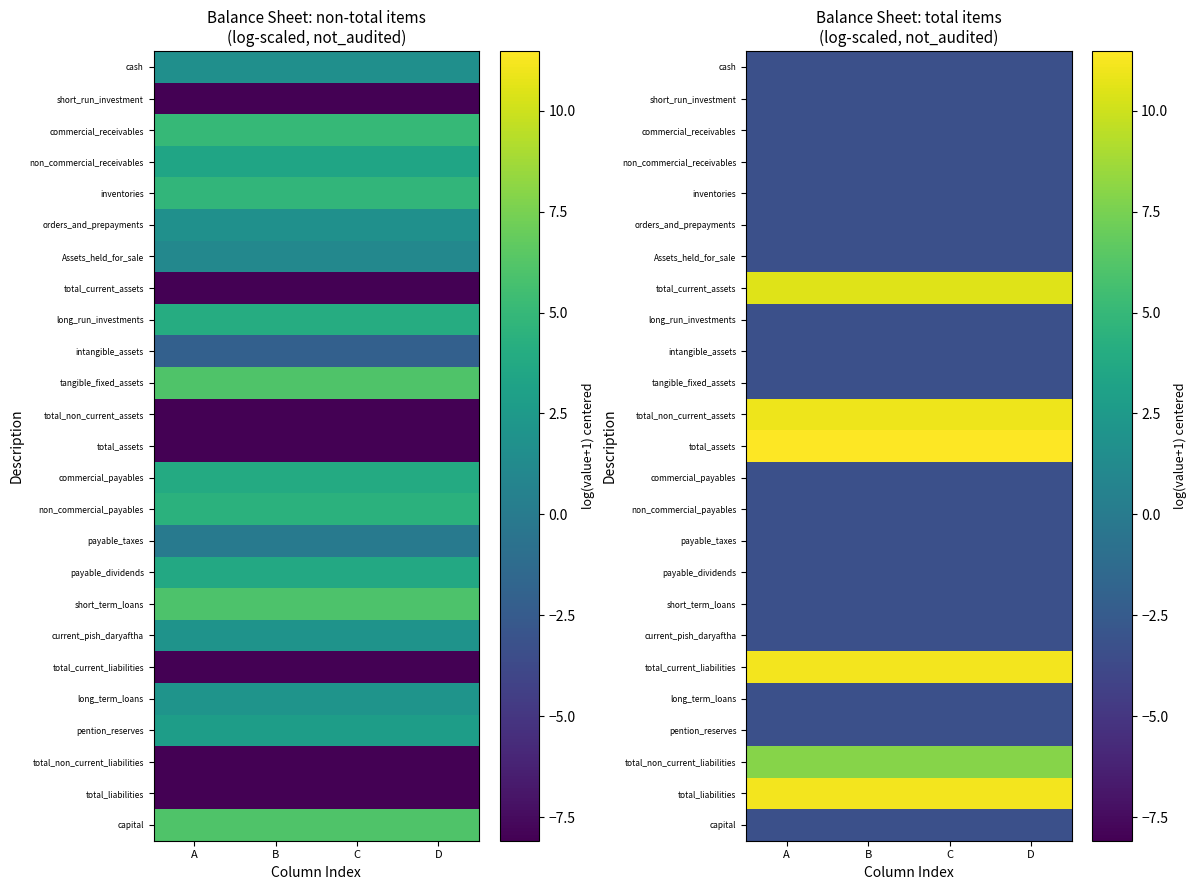

What is the sum of all tangible_fixed_assets values?

-13.3